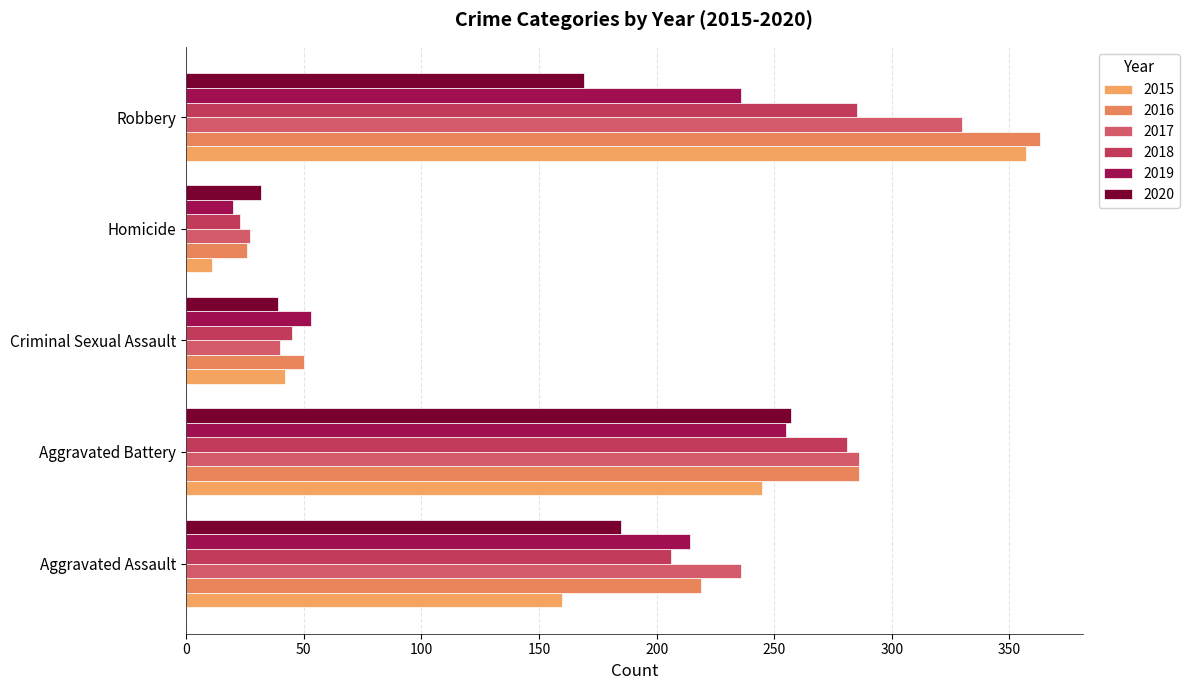

What are all the series names shown in the legend?

2015, 2016, 2017, 2018, 2019, 2020